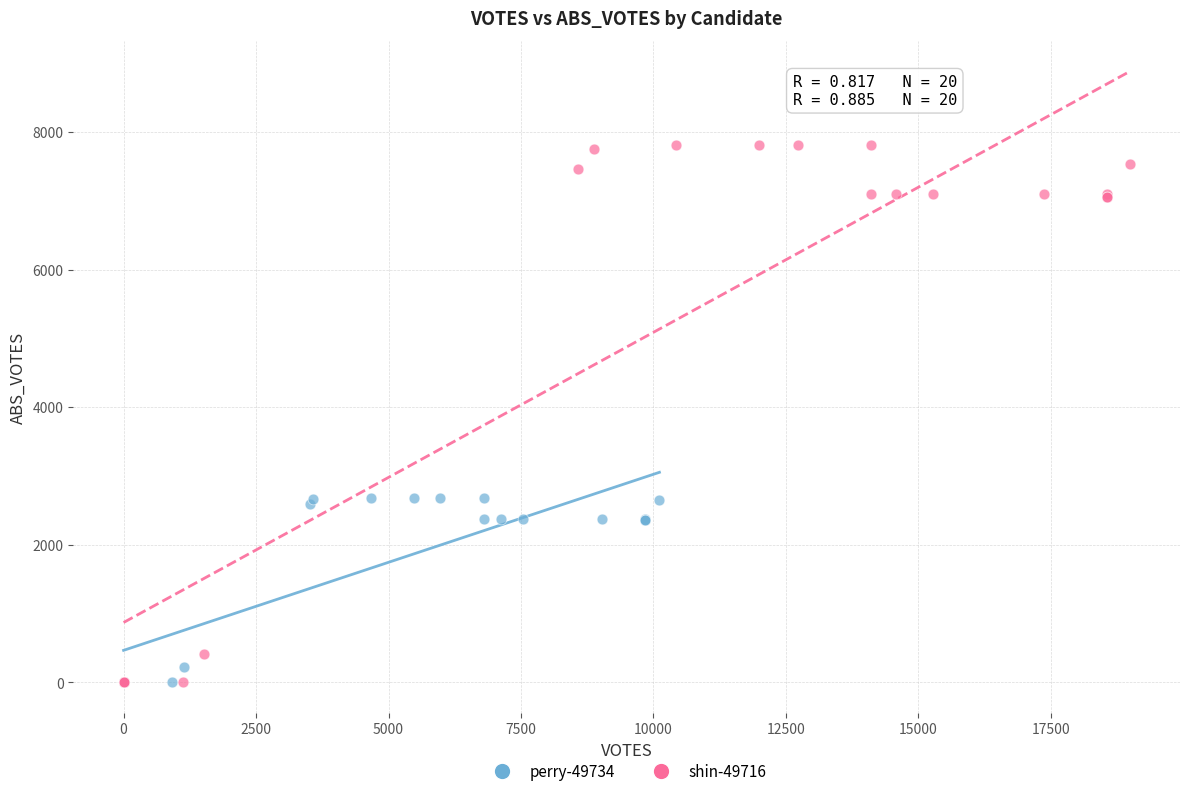

Which series contains the highest Y value?

shin-49716